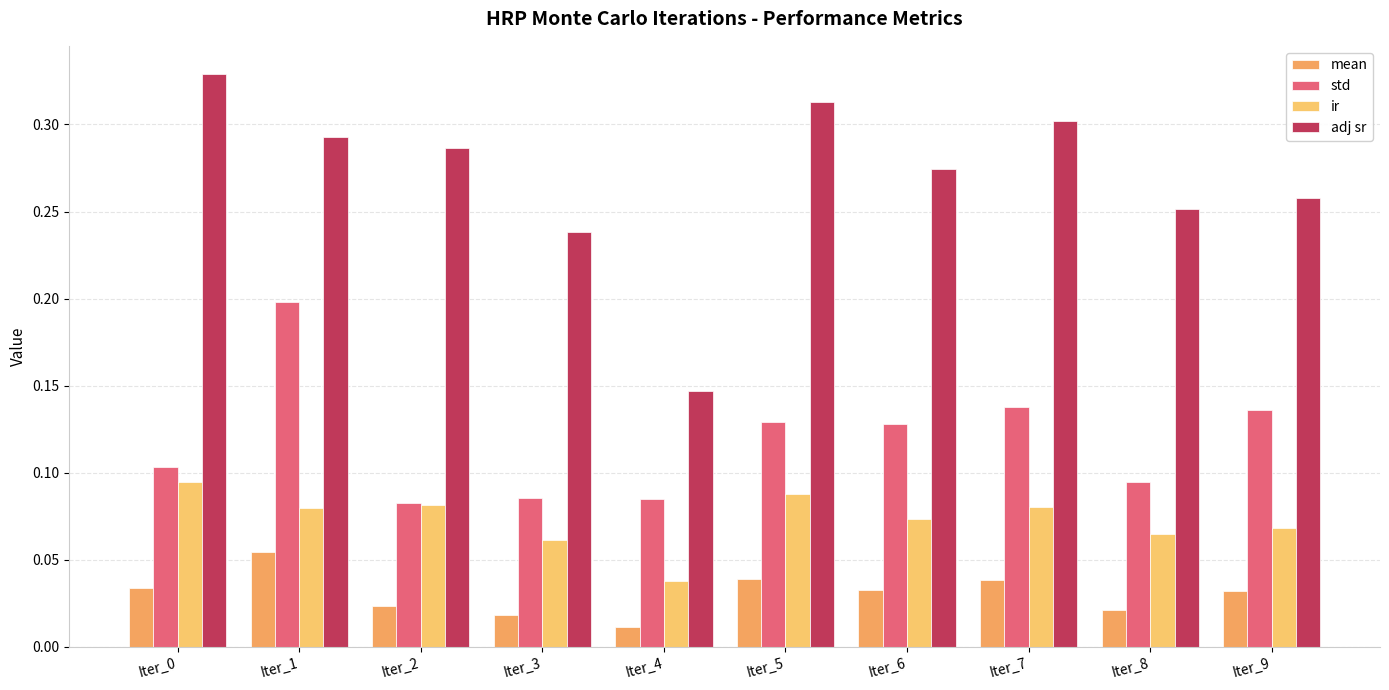

What is the difference between the maximum and minimum values in the std series?

0.1